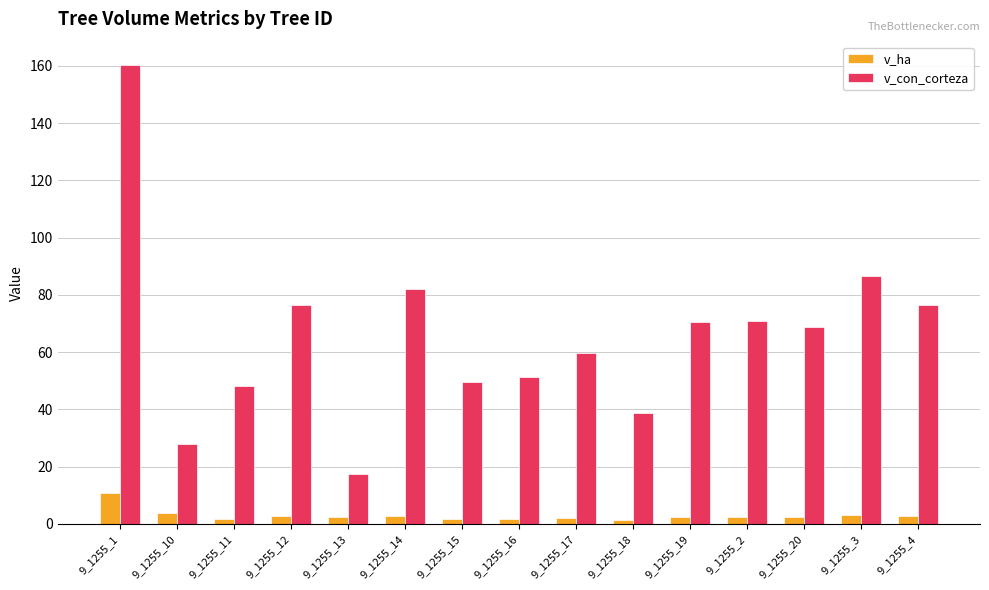

At how many categories does at least one series exceed 138?

1